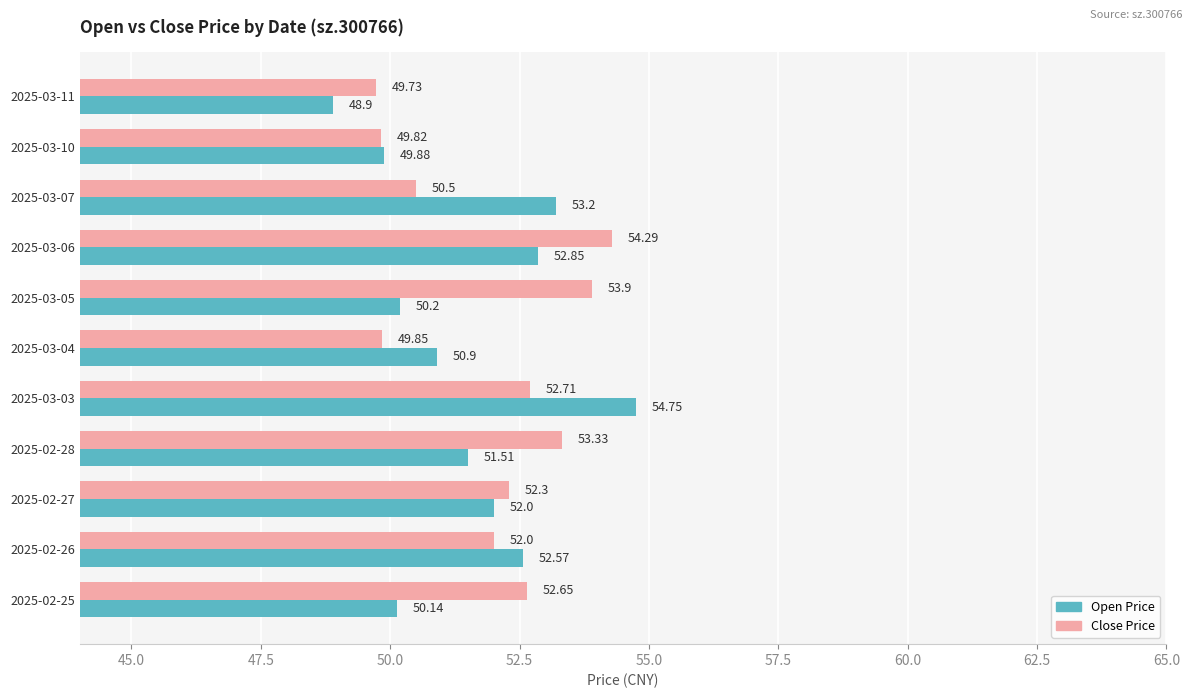

What is the total value across all series at 2025-03-11?

98.6